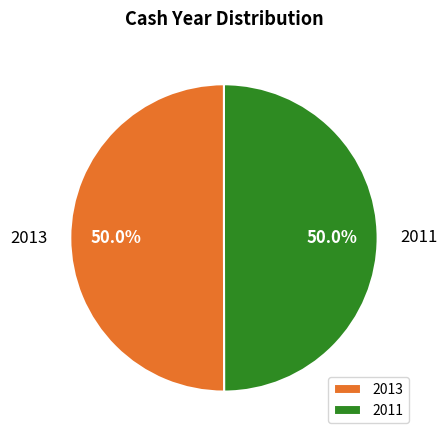

Is it true that 2011 is 43% of the pie?

False